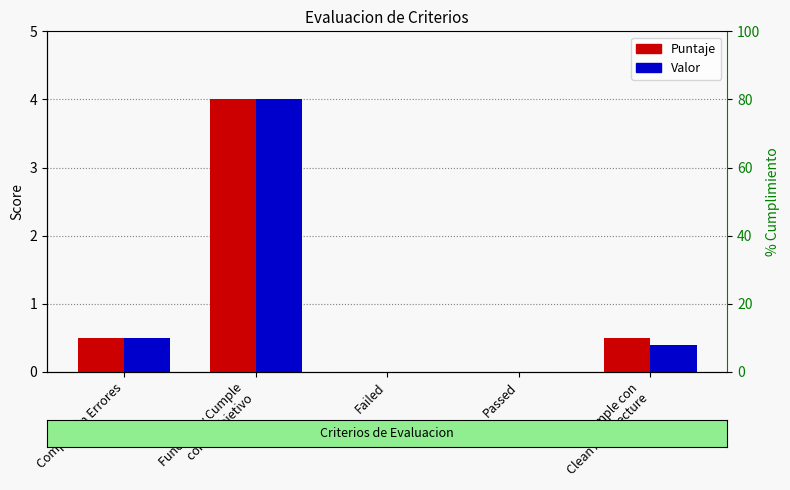

Which label corresponds to the smallest value in the chart?

Failed